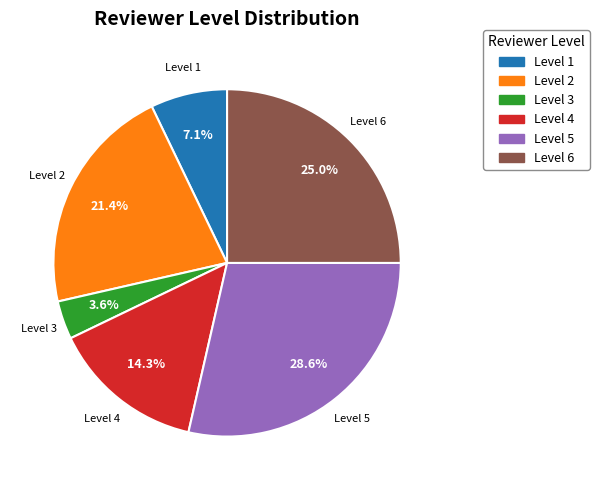

Does any single category account for the majority?

No